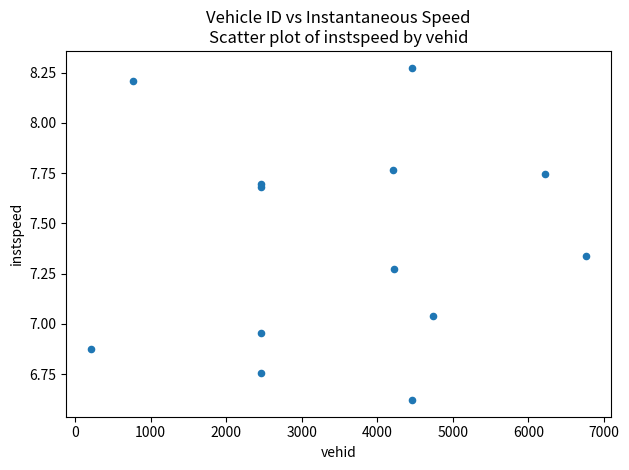

What is the range of X values (max minus min)?

6548.0